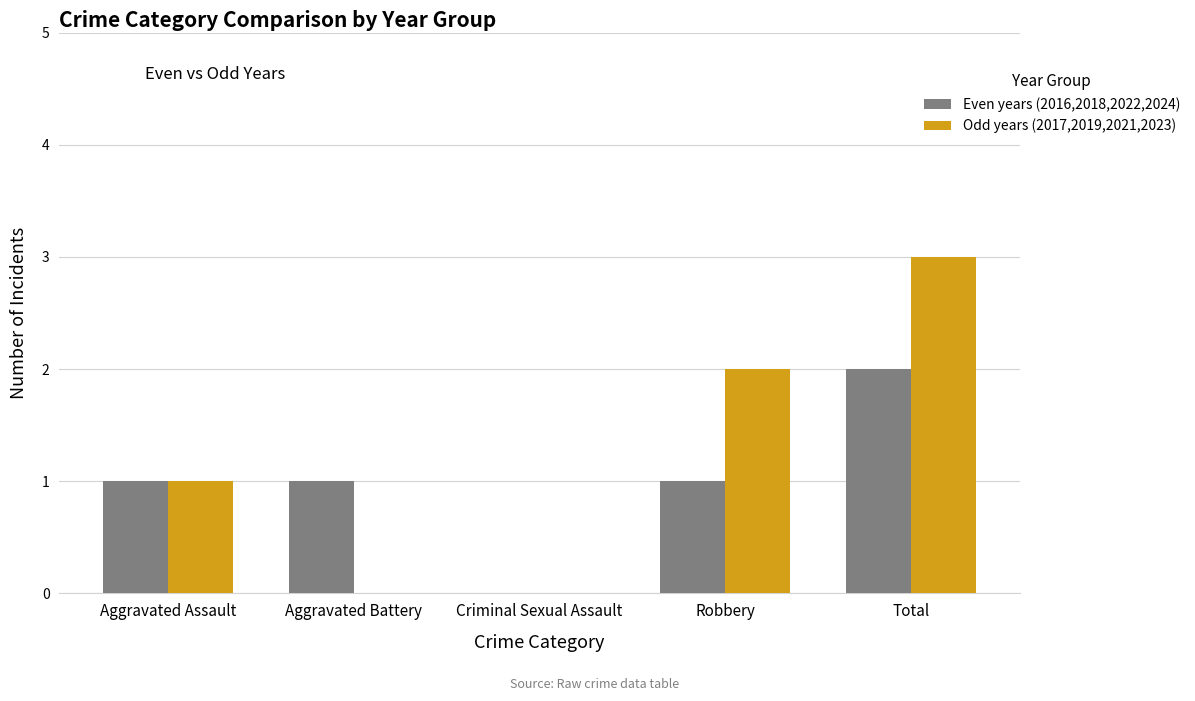

Between Aggravated Battery and Total, which series saw the biggest shift?

Odd years (2017,2019,2021,2023)